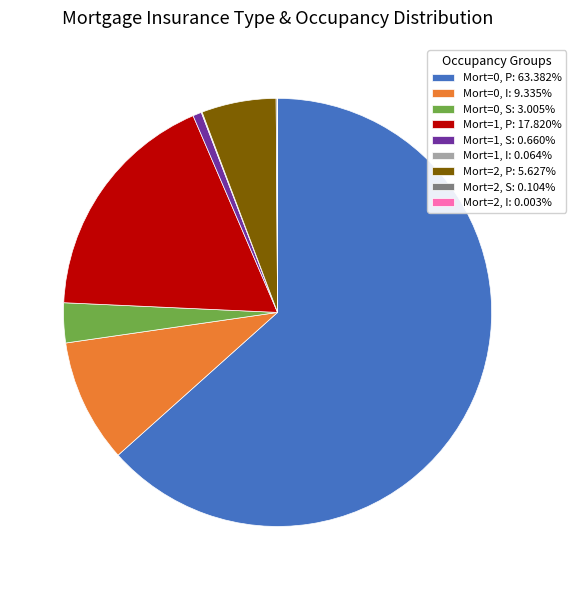

Does any single category account for the majority?

Yes